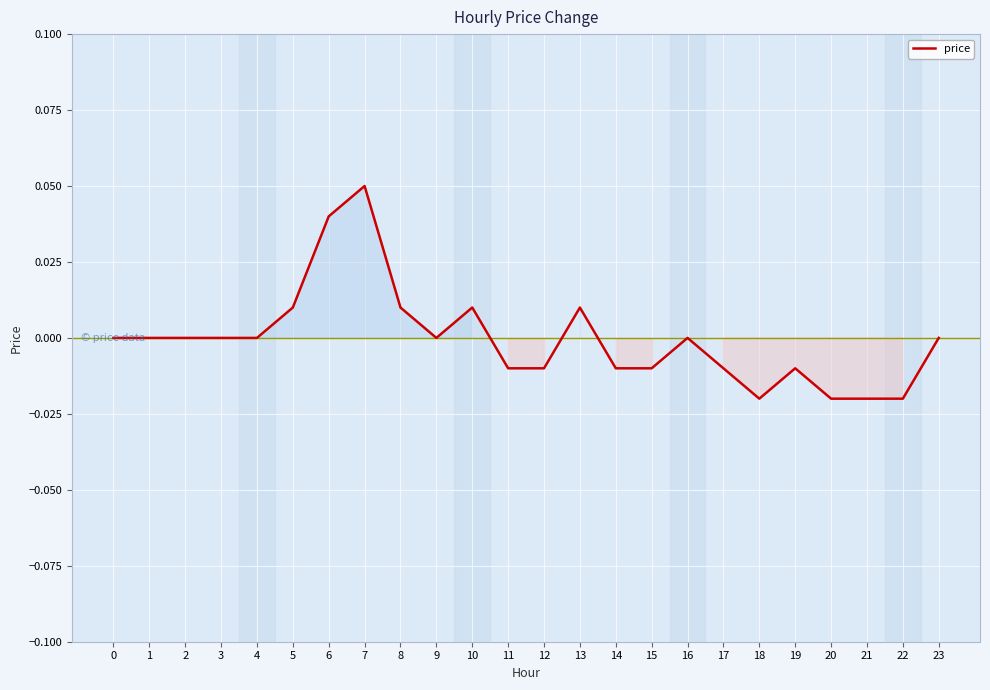

Does the chart have visible grid lines?

Yes